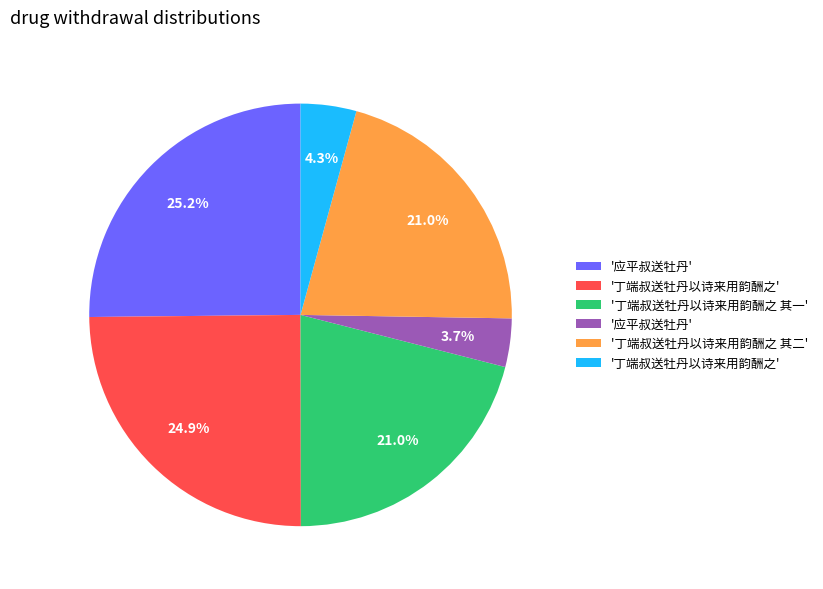

Is there any slice that represents more than half of the pie?

No